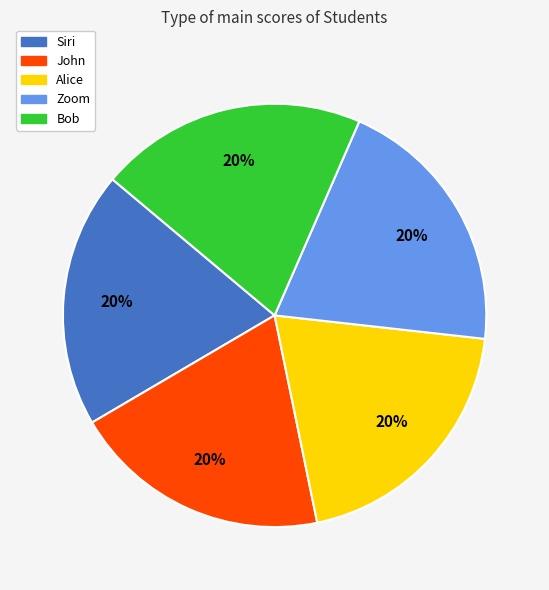

True or false: Alice accounts for 20% of the total.

True